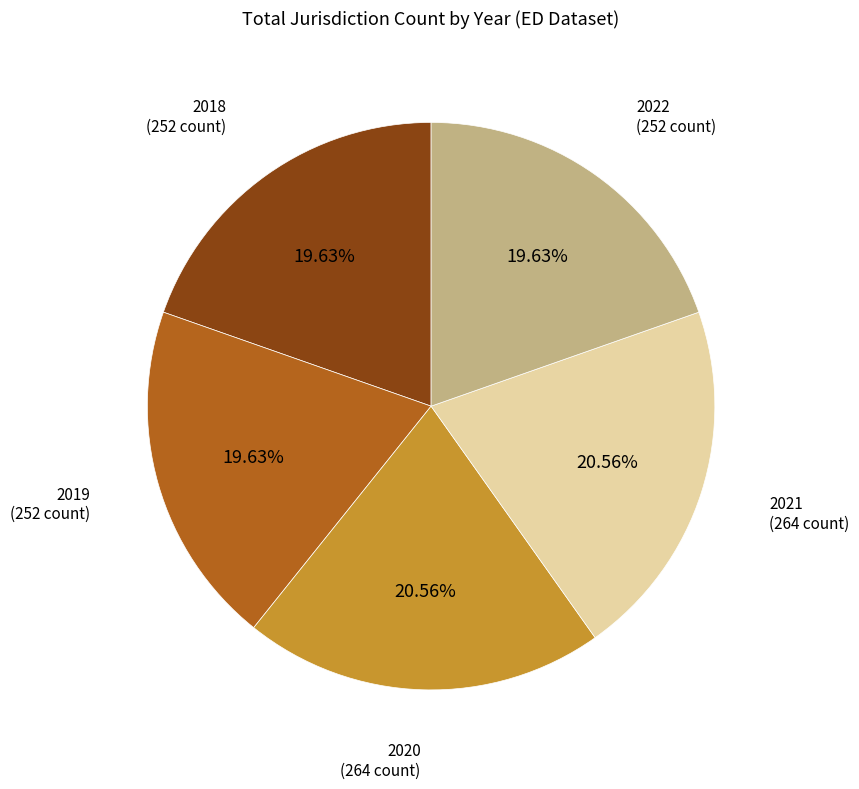

How many segments does this pie chart have?

5